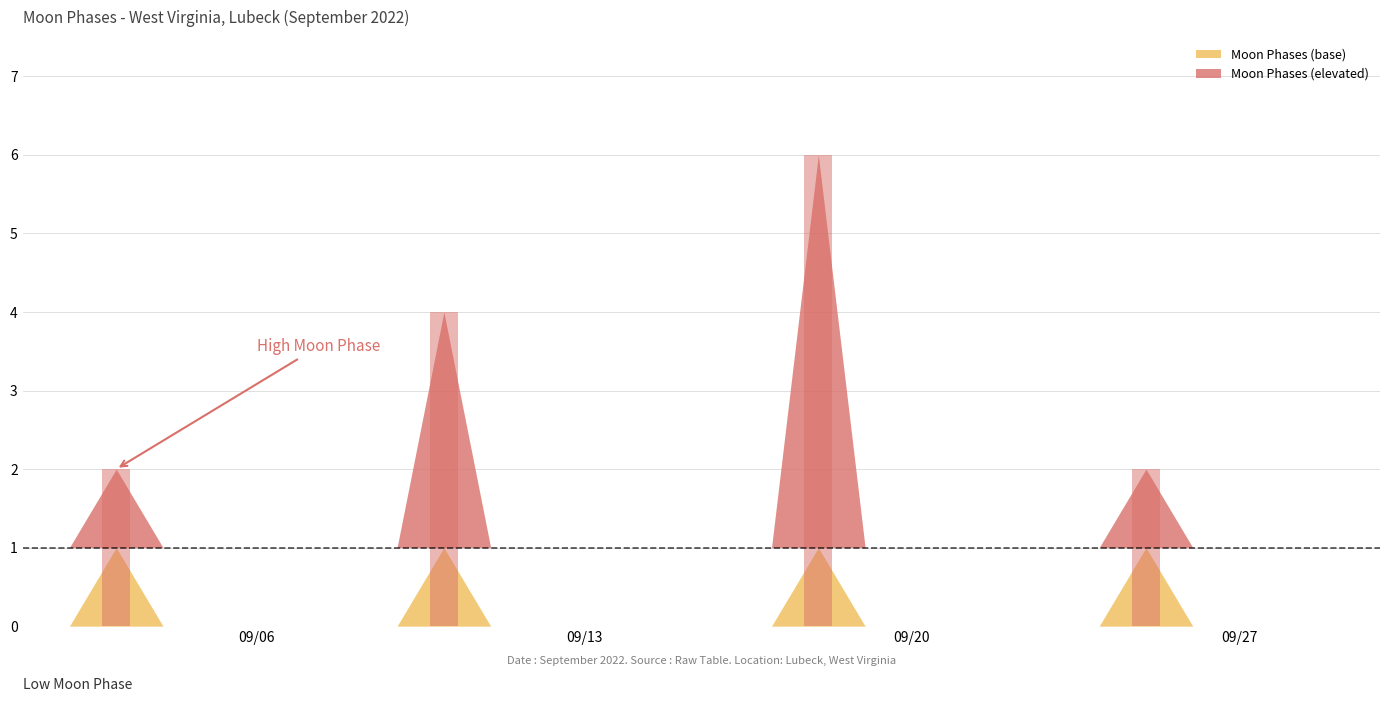

What is the sum of all values?

14